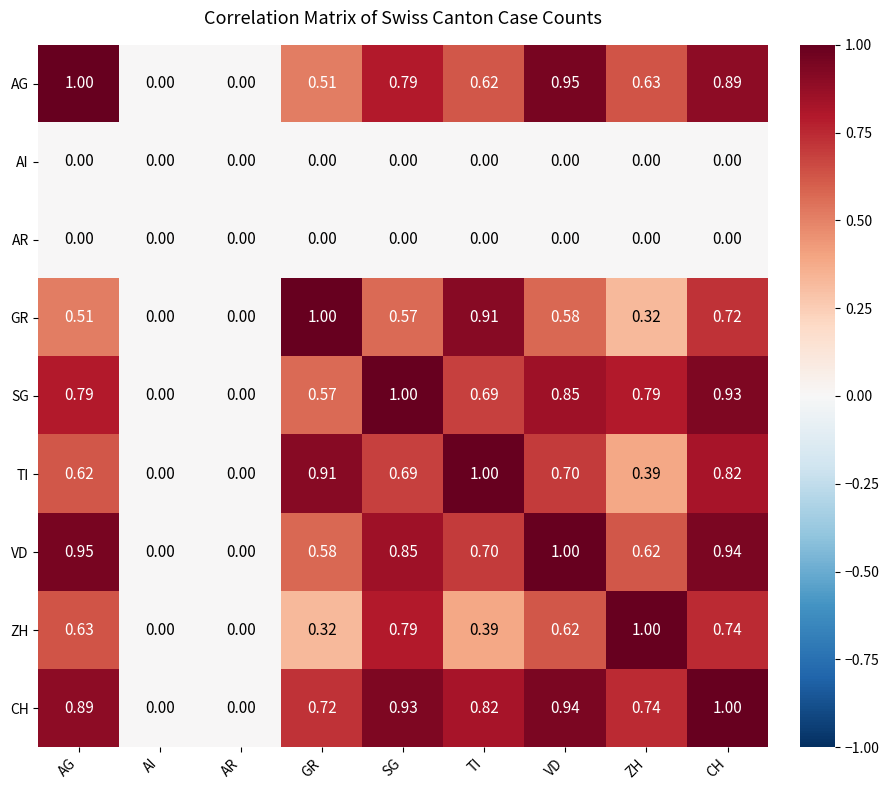

Which category has the highest value in the VD series?

VD